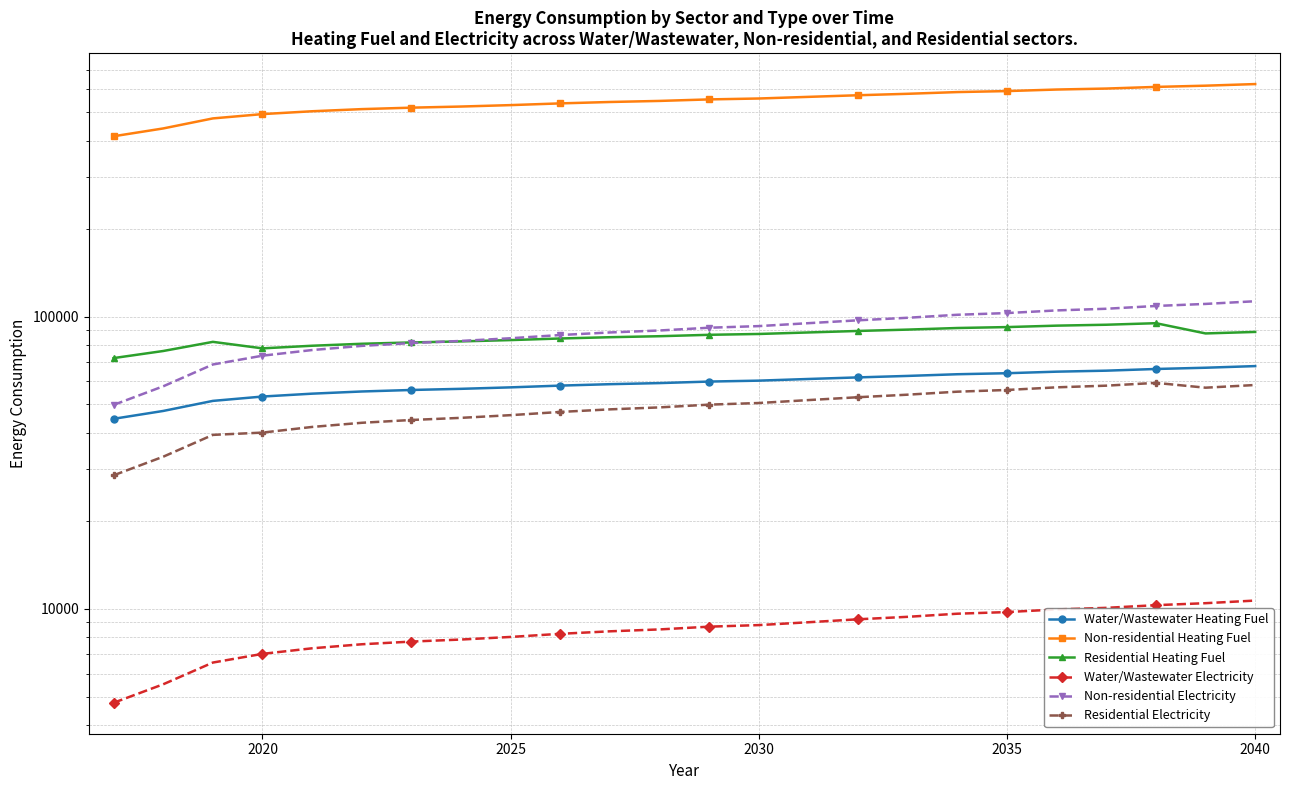

What are all the series names shown in the legend?

Water/Wastewater Heating Fuel, Non-residential Heating Fuel, Residential Heating Fuel, Water/Wastewater Electricity, Non-residential Electricity, Residential Electricity